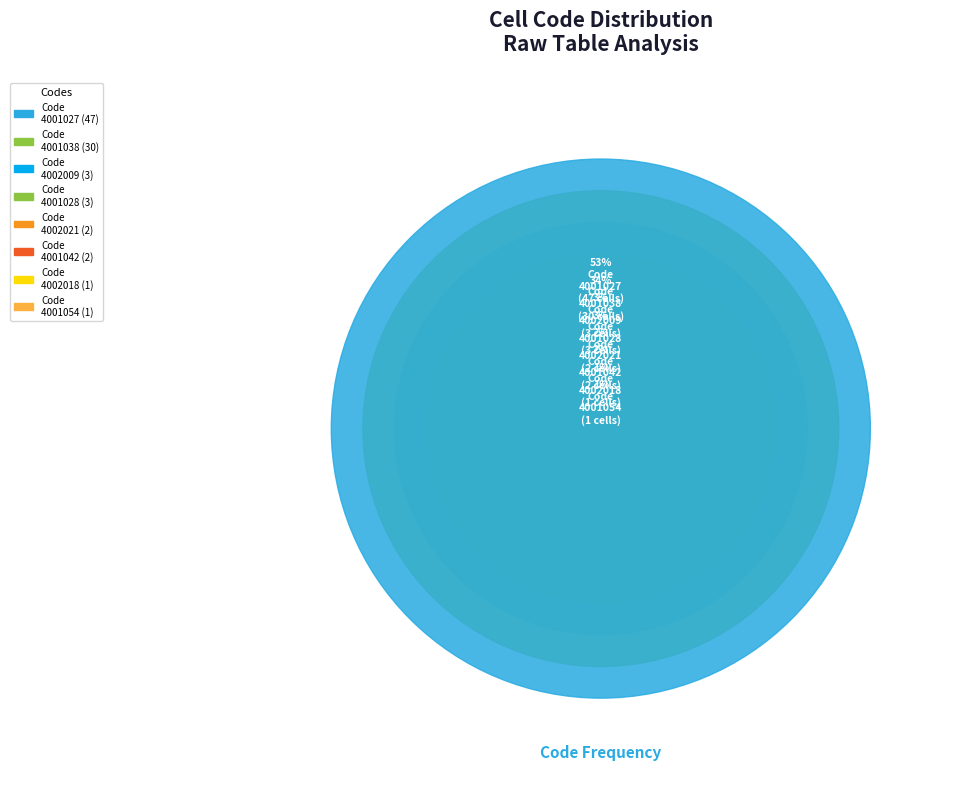

Is 3#4001038#1 the majority of the pie?

No